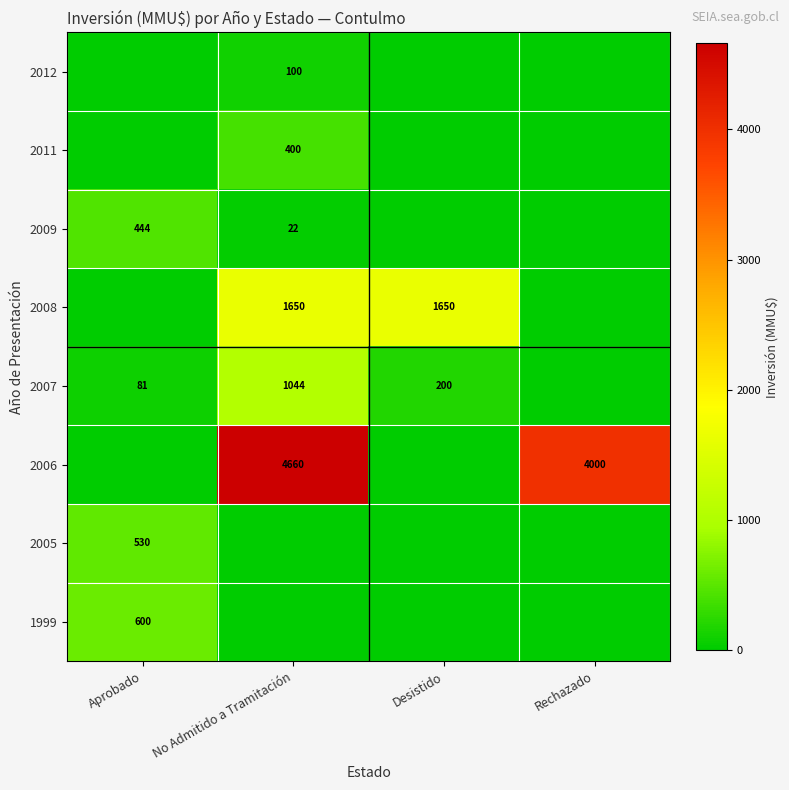

Is it true that 2011 equals 95 at No Admitido a Tramitación?

False